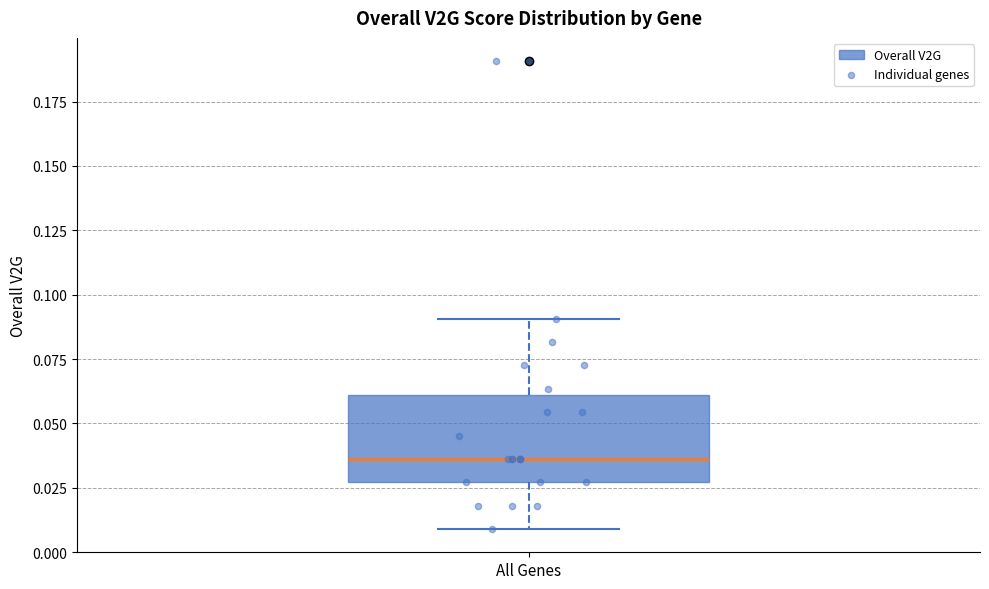

Where is the lower edge of the box for All Genes on the y-axis? The values are not printed on the chart, so give them approximately, as read against the axis.

0.025